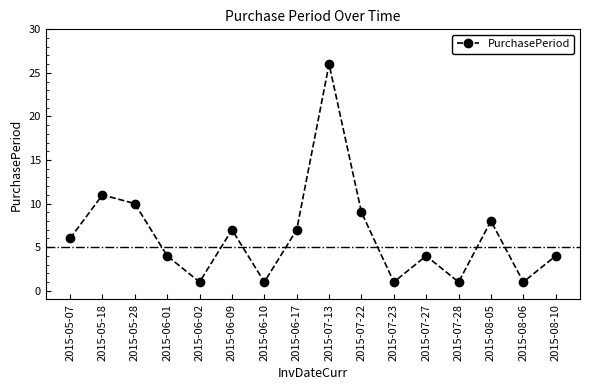

True or false: the data shows 4 at 2015-08-10.

True